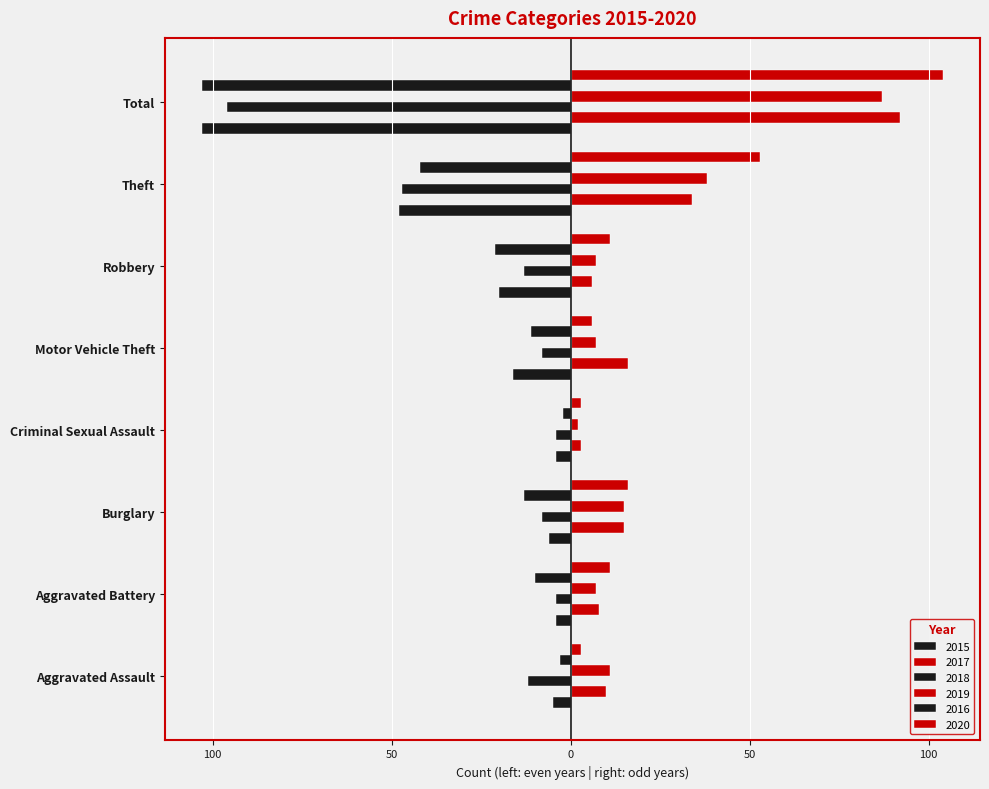

What position from the right is Burglary?

6